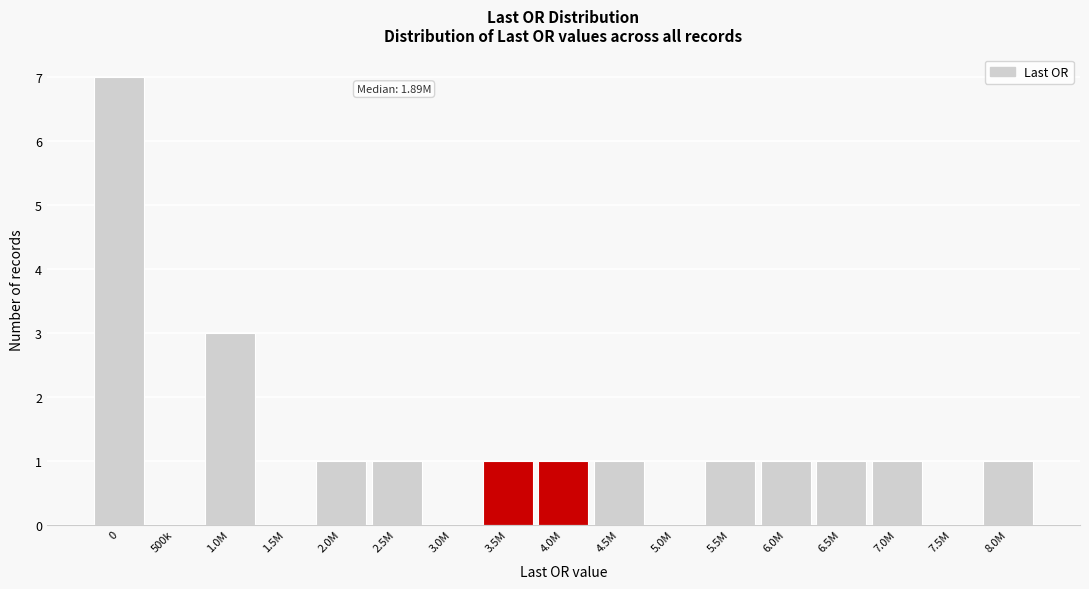

Reading left to right, what are all the values shown in this chart?

0=7	500k=0	1.0M=3	1.5M=0	2.0M=1	2.5M=1	3.0M=0	3.5M=1	4.0M=1	4.5M=1	5.0M=0	5.5M=1	6.0M=1	6.5M=1	7.0M=1	7.5M=0	8.0M=1